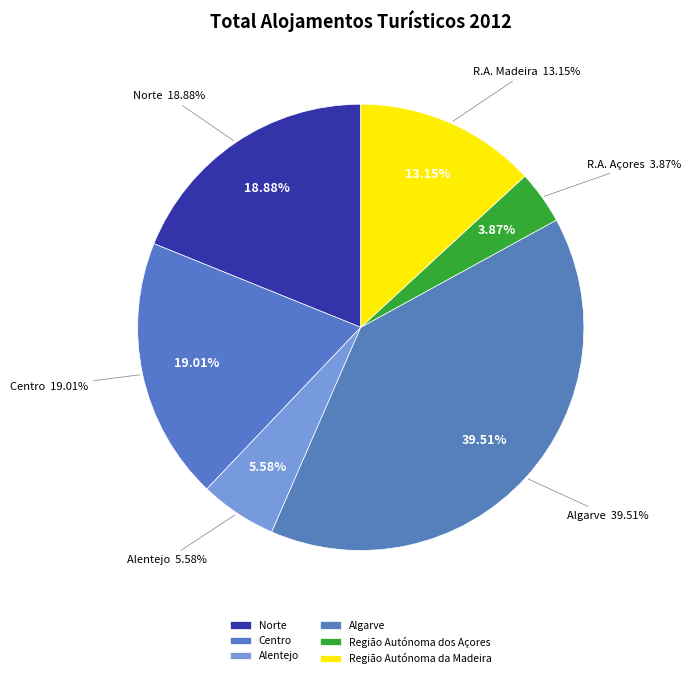

What percentage is the Alentejo slice, to the nearest percent?

6%